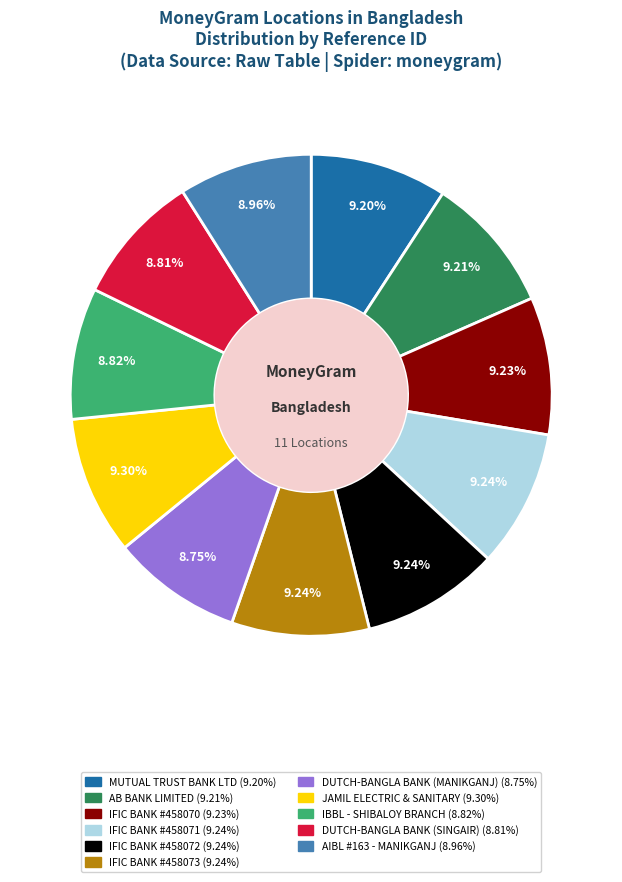

Approximately how many times larger is the value at JAMIL ELECTRIC & SANITARY compared to IBBL - SHIBALOY BRANCH?

1.1